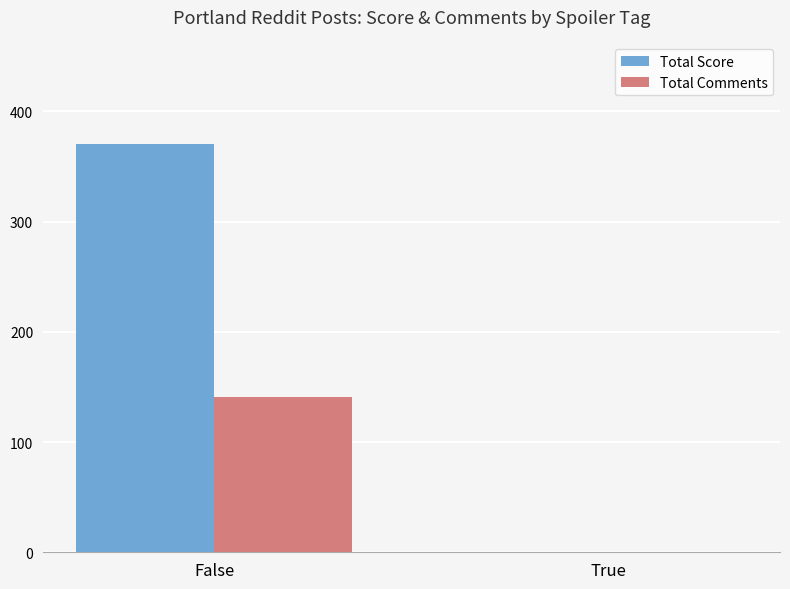

Which series changed the most between False and True?

Total Score